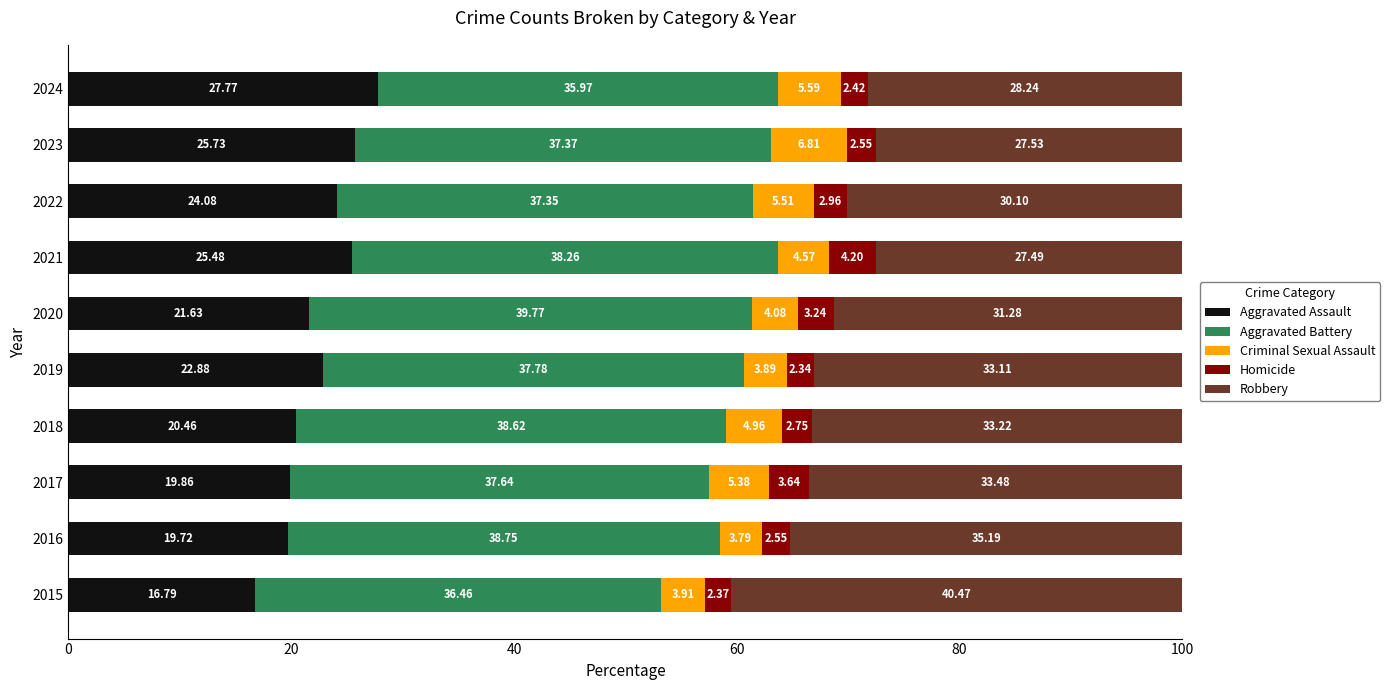

What is the sum of the Aggravated Assault values at 2017 and 2015?

36.6